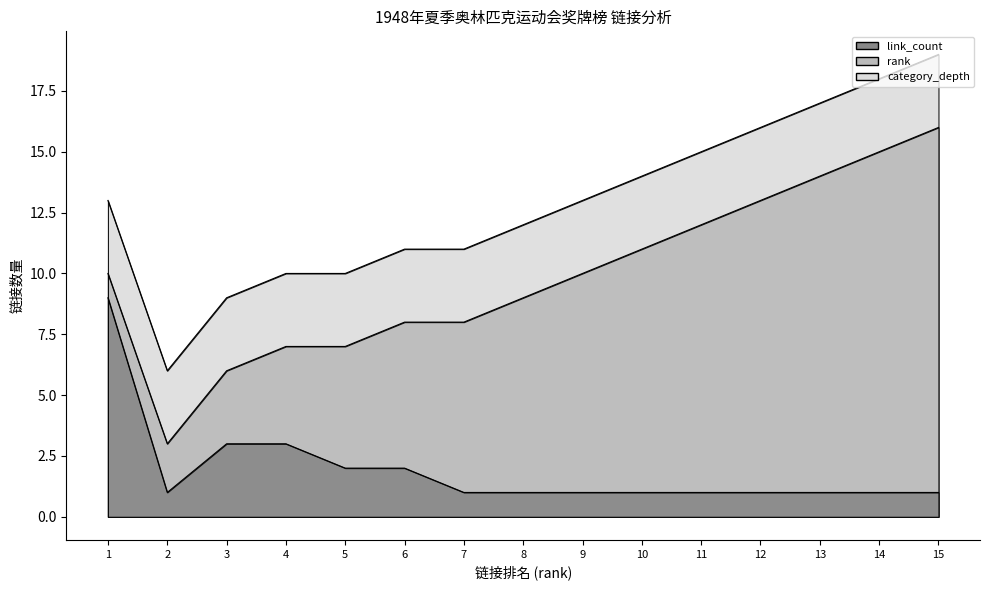

Does the chart have visible grid lines?

No